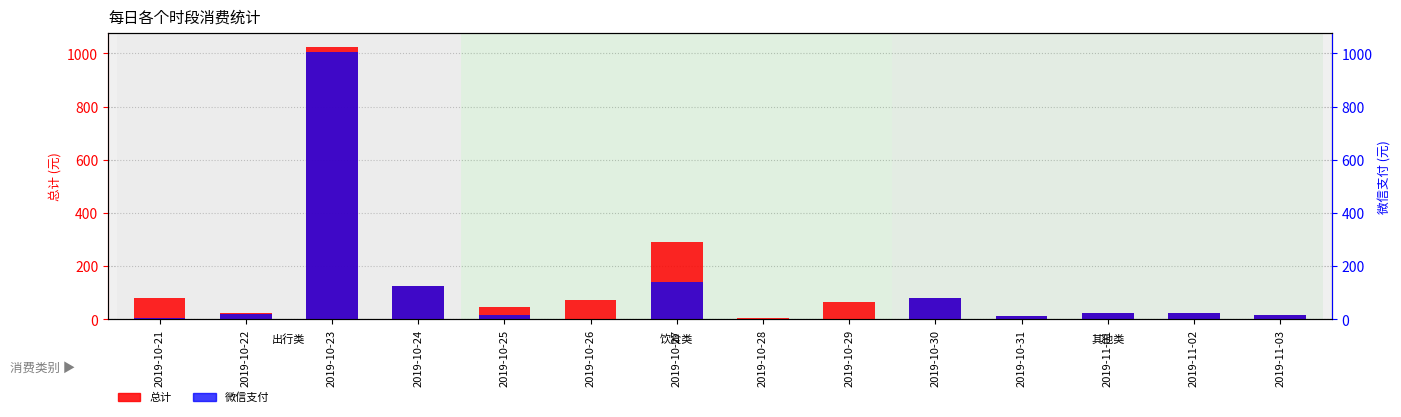

Which series has the largest total across all categories?

总计